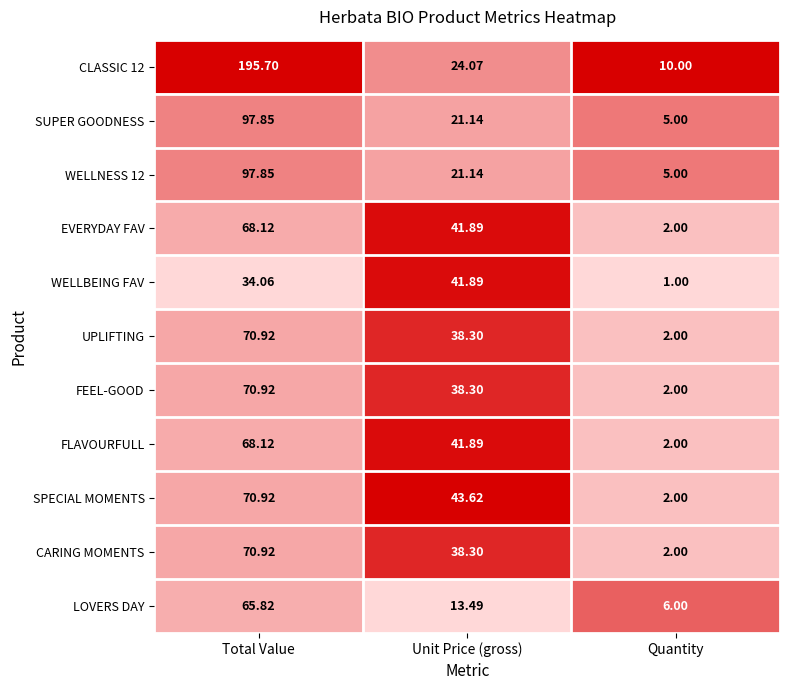

What is the total value across all series at Quantity?

39.0